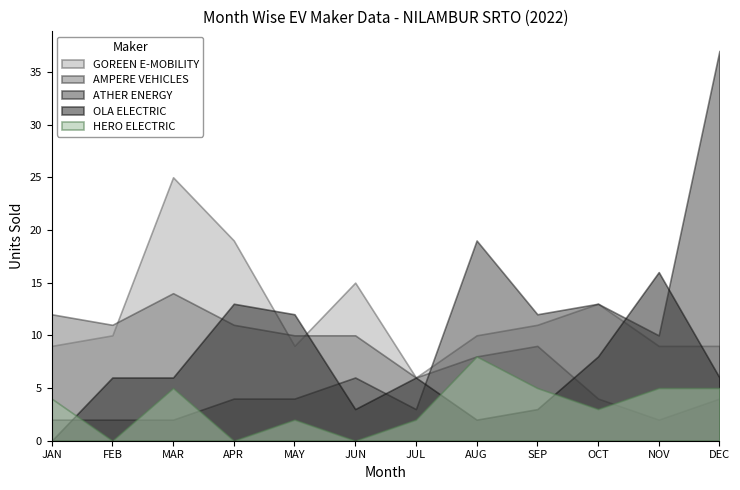

In GOREEN E-MOBILITY, how many points are lower than both neighbors (excluding endpoints)?

2